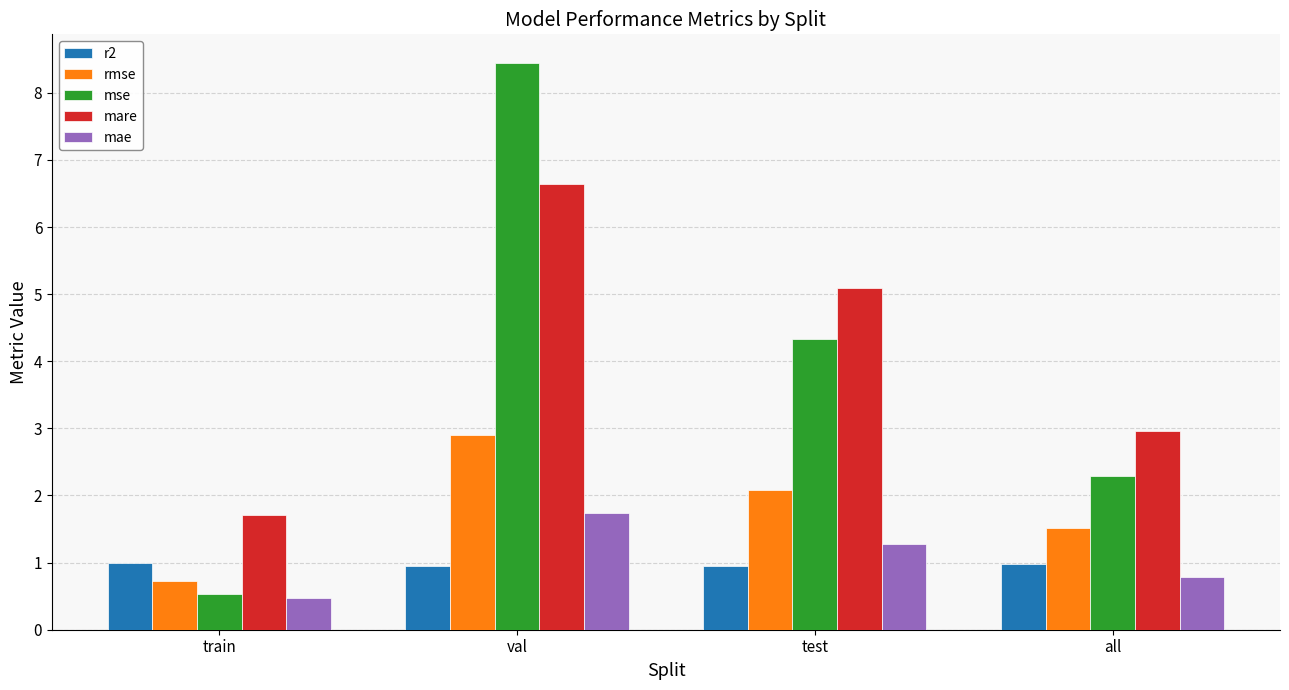

Which series changed the most between train and val?

mse